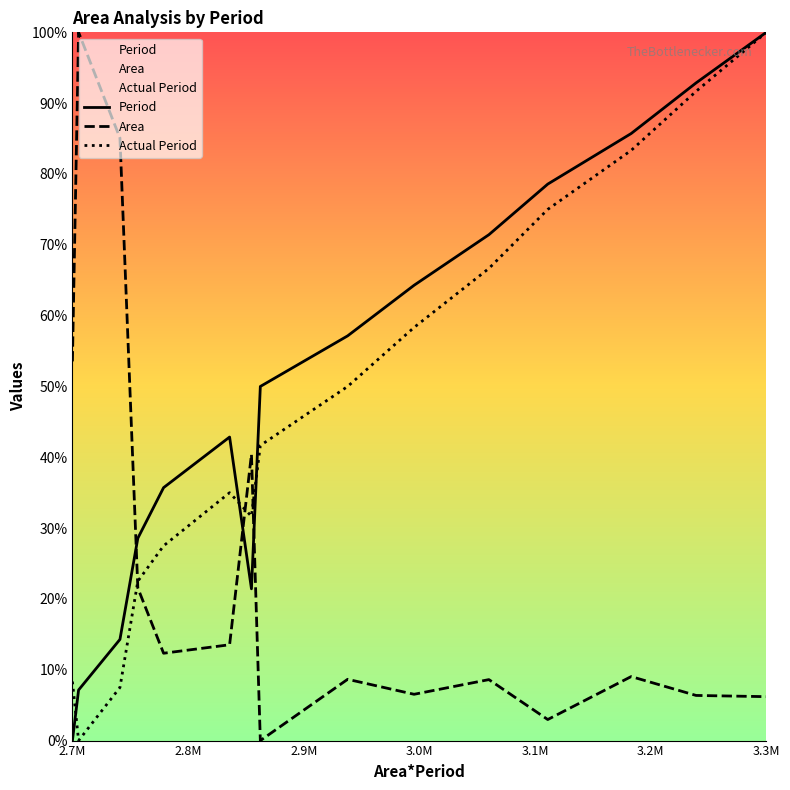

How many times do Actual Period and Area cross each other?

3